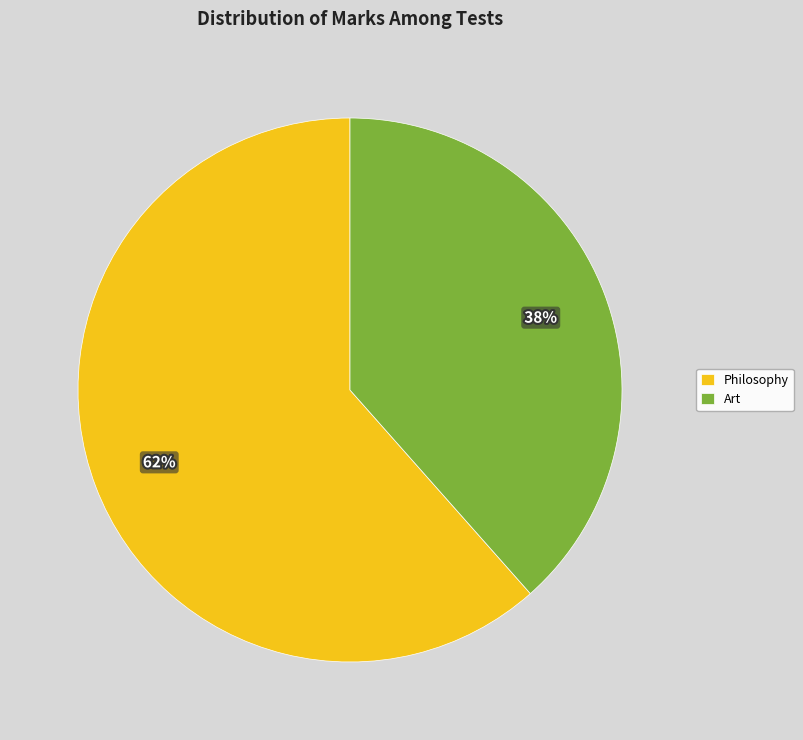

To the nearest percent, what is the average slice percentage?

50%